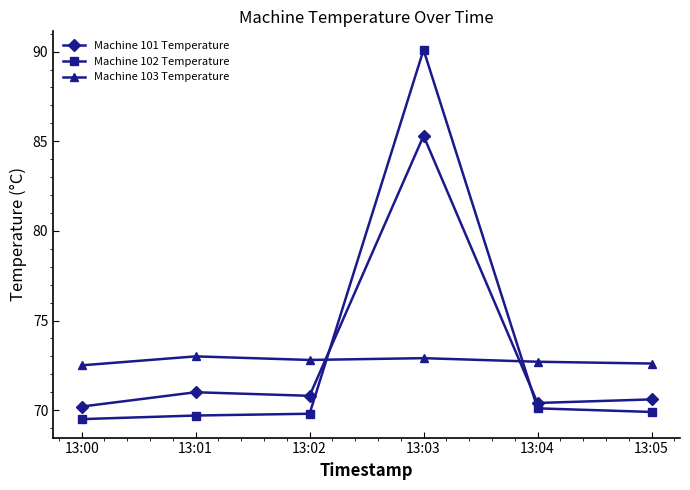

Reading left to right, what are all the values shown in this chart?

Machine 101 Temperature: 13:00=70.2	13:01=71.0	13:02=70.8	13:03=85.3	13:04=70.4	13:05=70.6
Machine 102 Temperature: 13:00=69.5	13:01=69.7	13:02=69.8	13:03=90.1	13:04=70.1	13:05=69.9
Machine 103 Temperature: 13:00=72.5	13:01=73.0	13:02=72.8	13:03=72.9	13:04=72.7	13:05=72.6